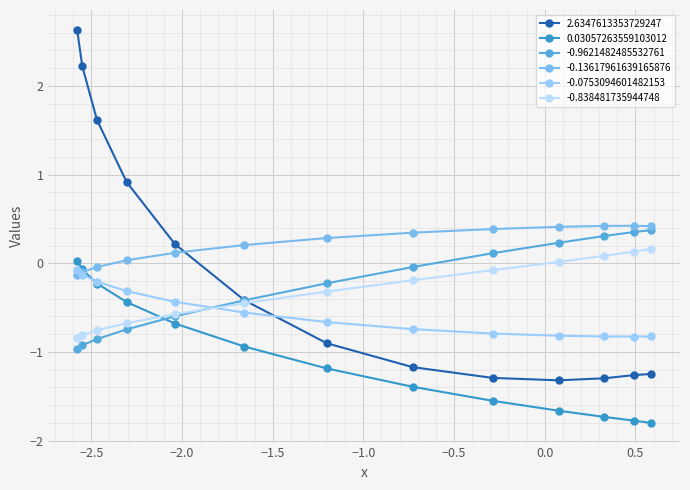

How many values in 0.03057263559103012 are below zero?

12